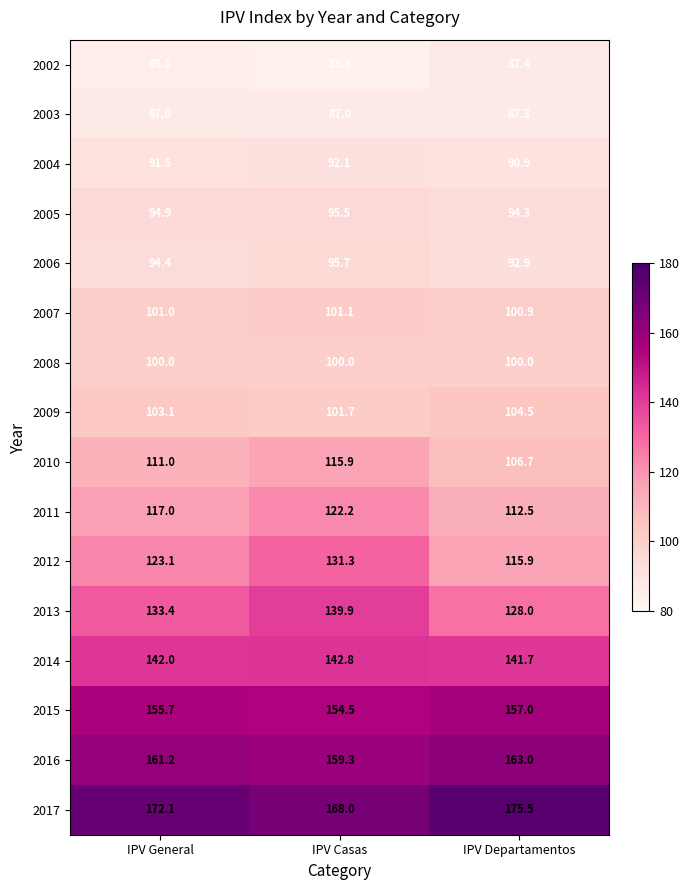

What is the maximum value shown in the chart?

175.5